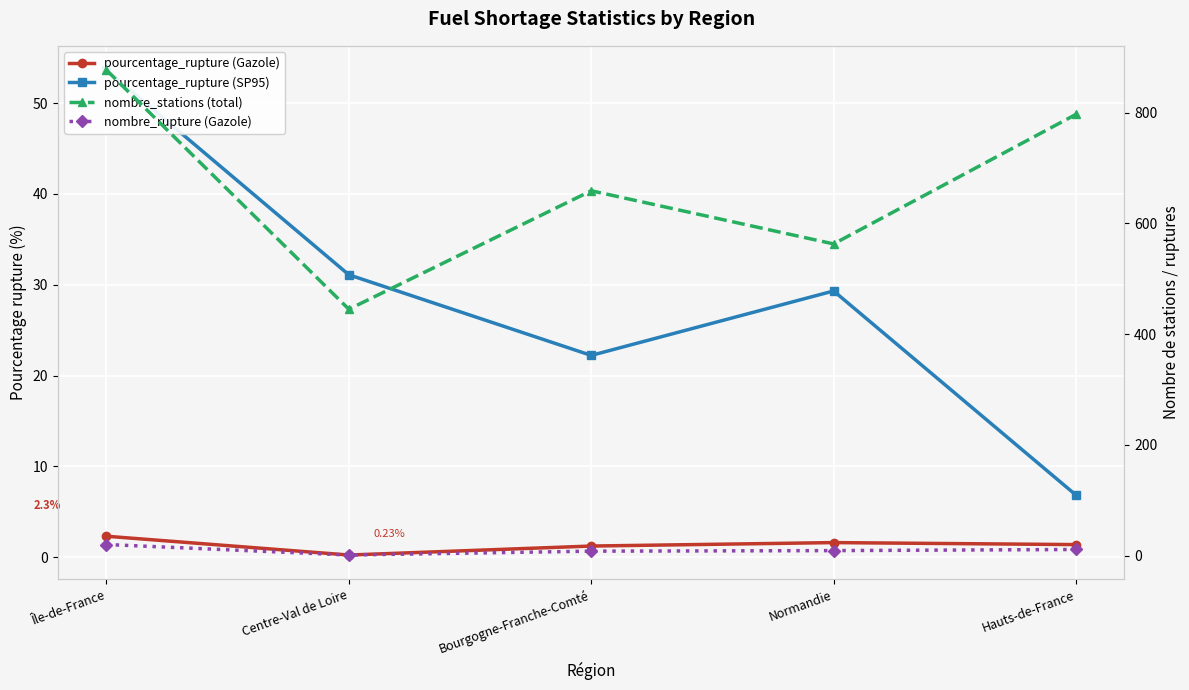

What is the average value of the nombre_stations (total) series?

668.2